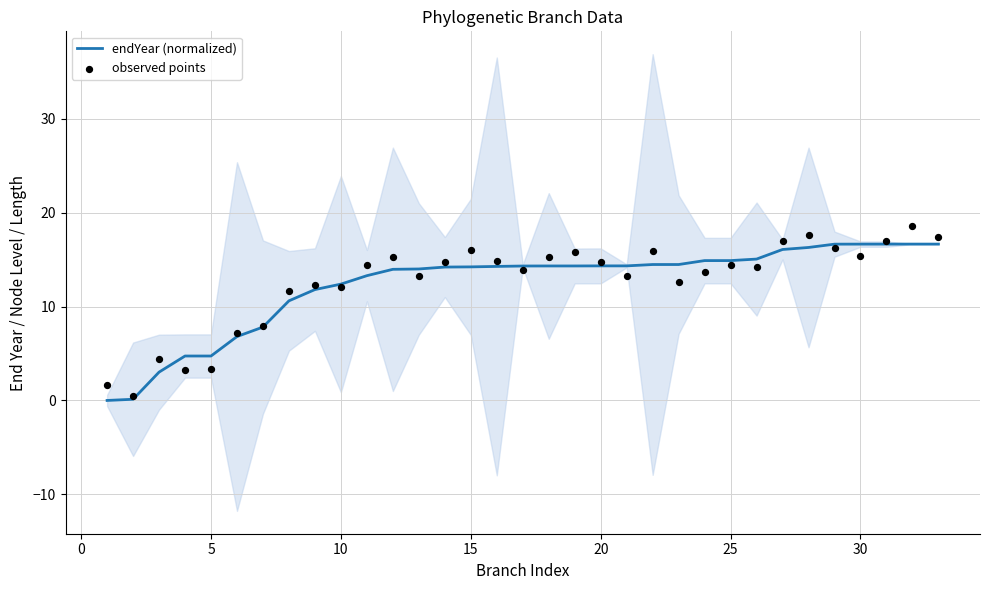

Which series contains the highest Y value?

observed points